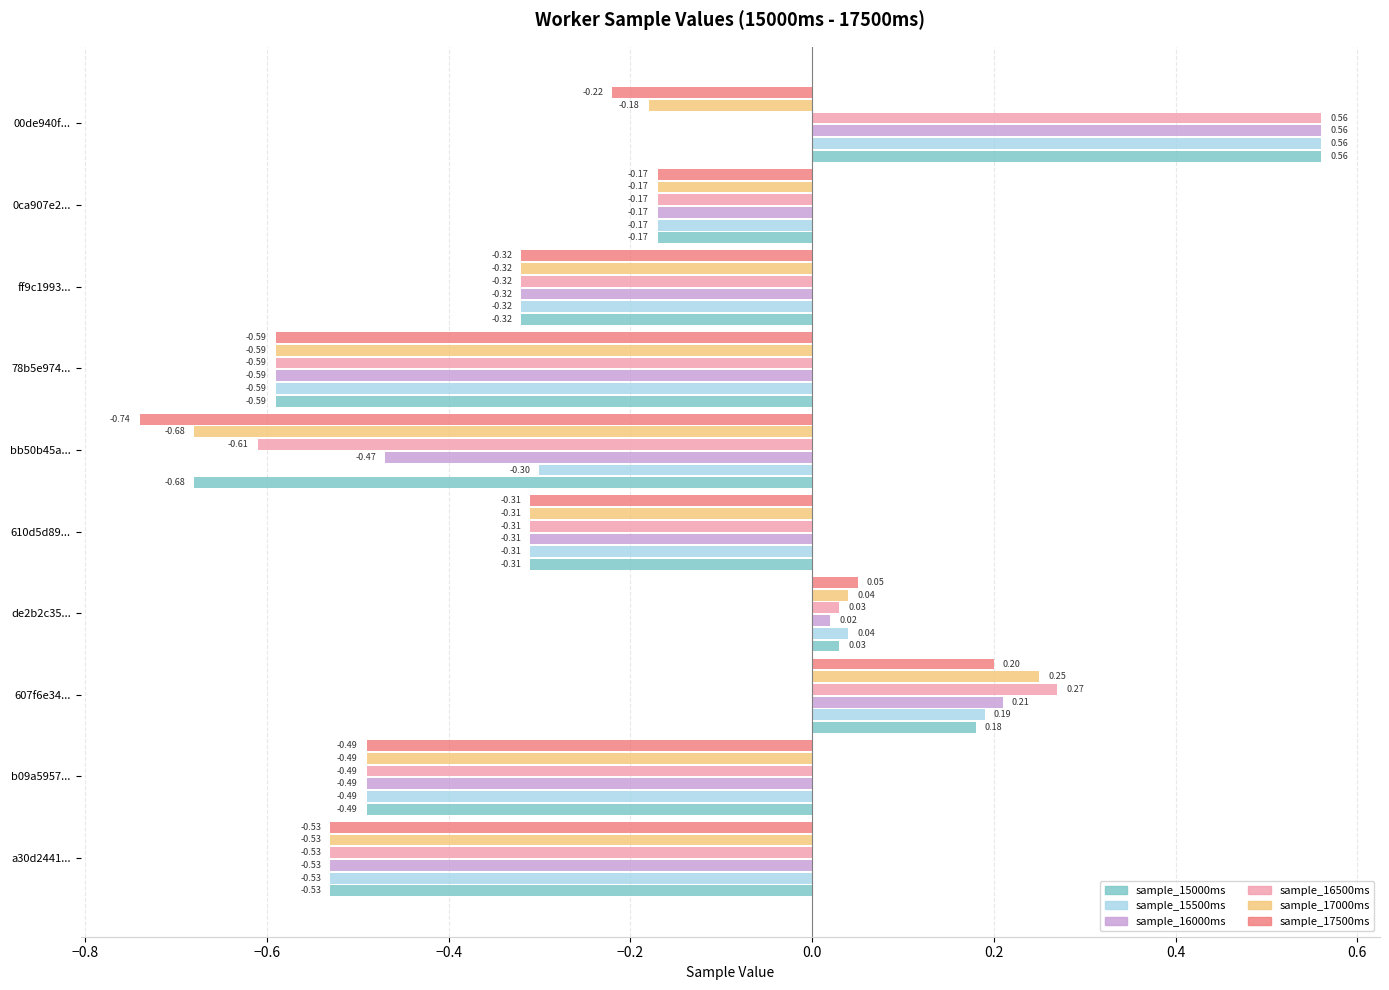

What is the total value across all series at b09a5957e5d5e47e556d203529a0ae6d?

-2.9